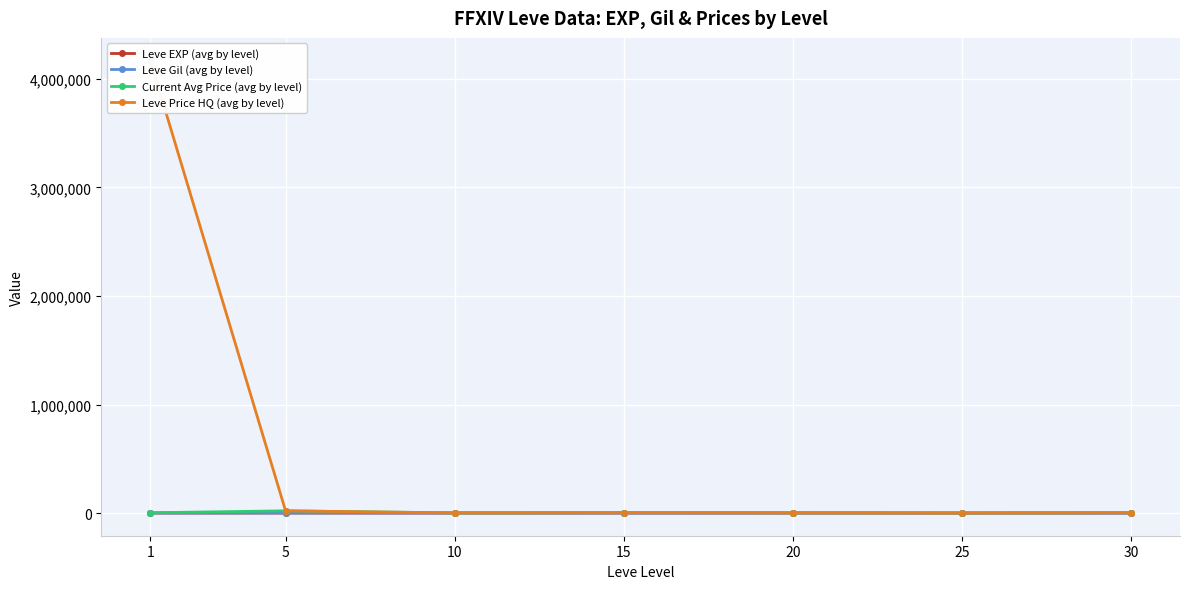

What is the sum of the Current Avg Price (avg by level) values at 15 and 20?

6925.2